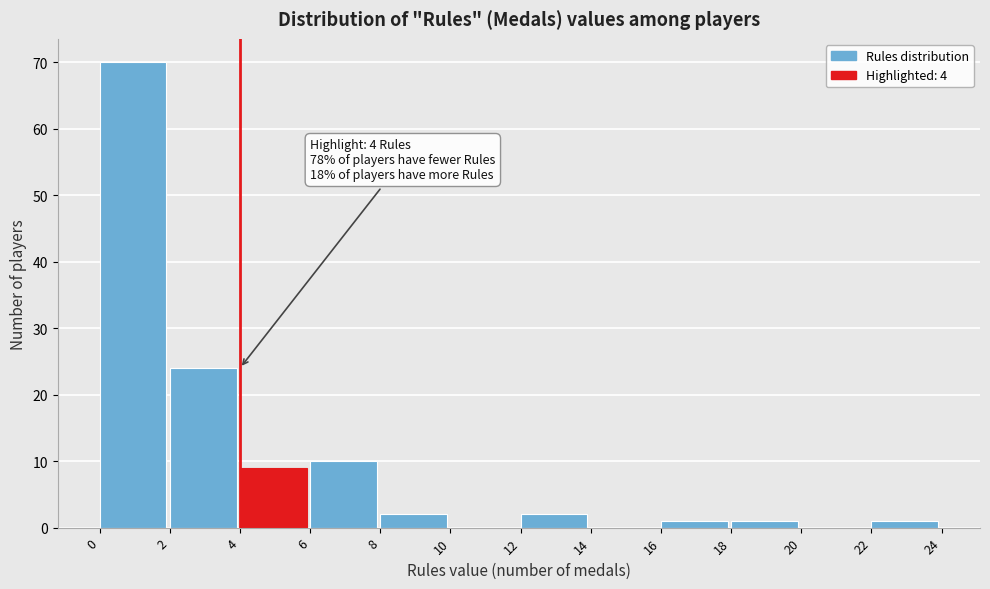

Over which range of the x-axis is the bar tallest?

0 to 2